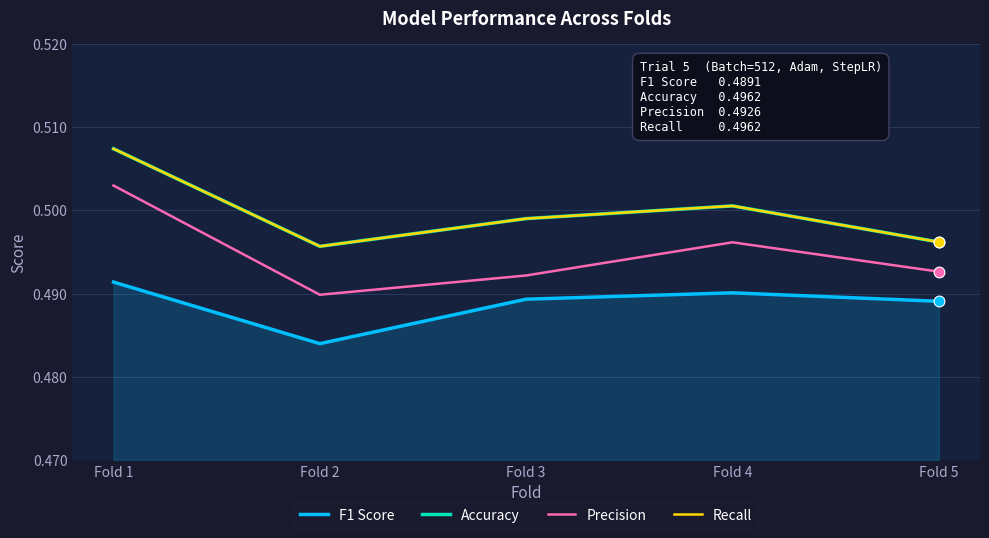

Which series has the largest total across all categories?

Accuracy